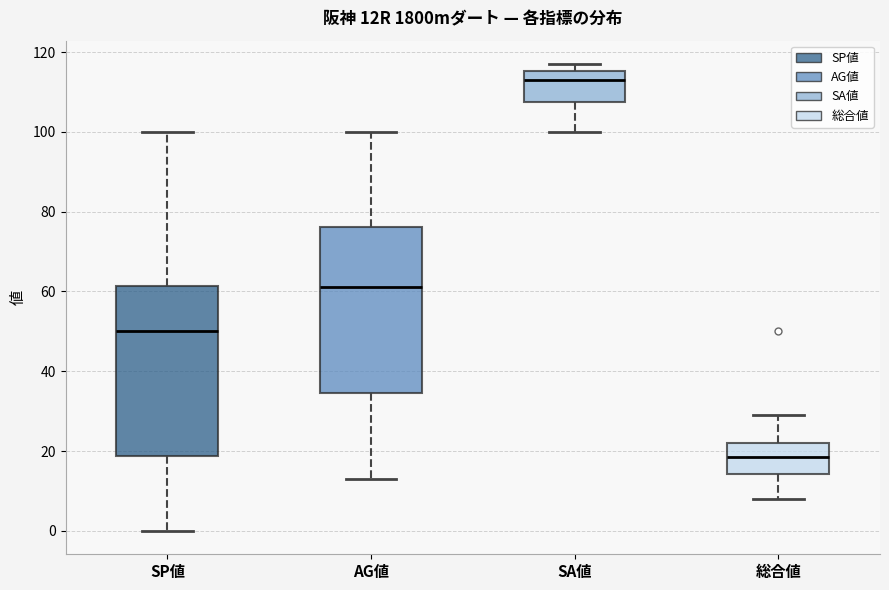

Reading left to right, transcribe this box plot: for each box, give where its median line is, the range the box spans, and where its two whiskers end, as read against the y-axis. The values are not printed on the chart, so give them approximately, as read against the axis.

SP値: median 50, box 18 to 62, whiskers 0 to 100
AG値: median 62, box 34 to 76, whiskers 14 to 100
SA値: median 114, box 108 to 116, whiskers 100 to 118
総合値: median 18, box 14 to 22, whiskers 8 to 30